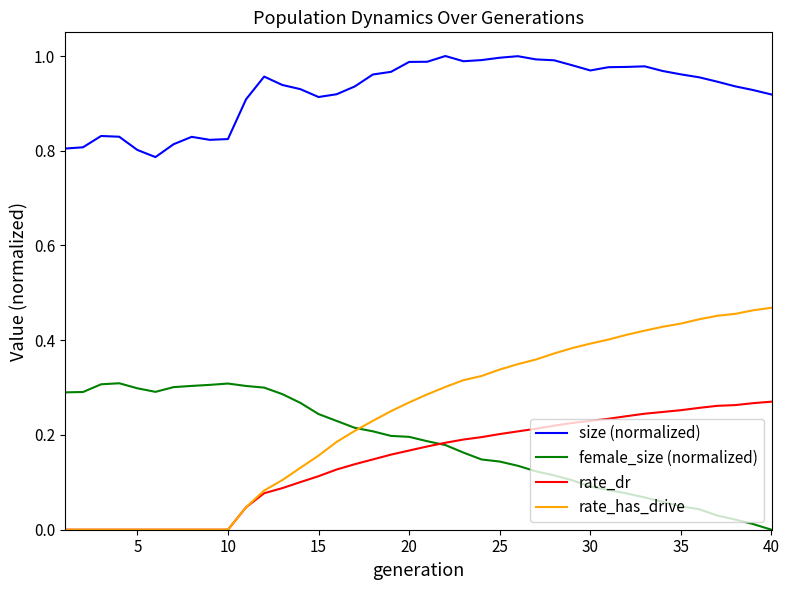

True or false: female_size (normalized) and size (normalized) intersect in this chart.

False